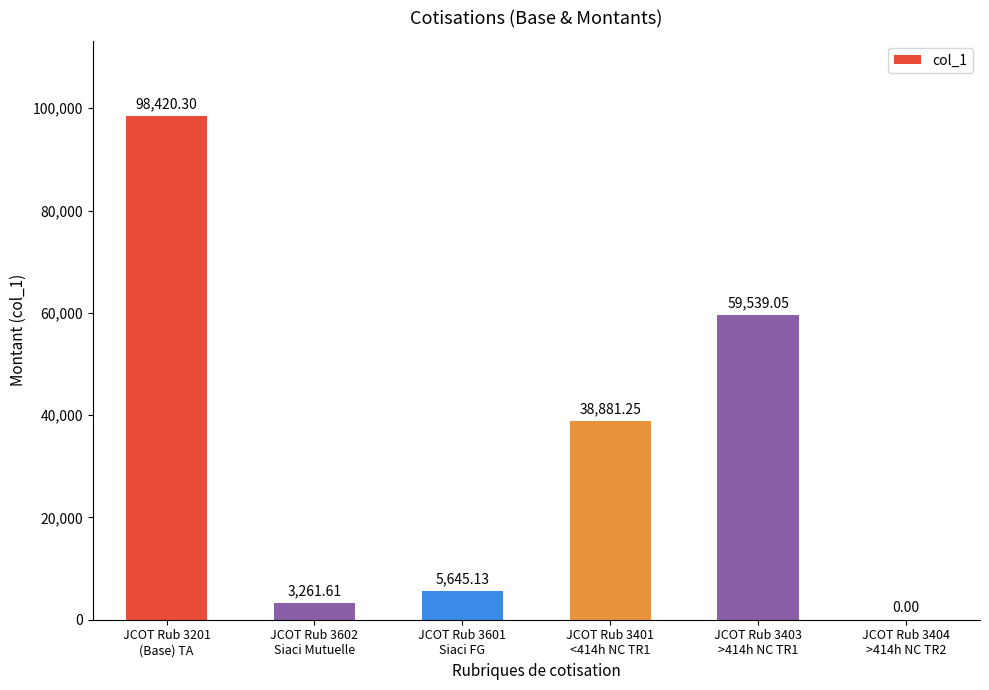

True or false: the data shows -41404.1 at JCOT Rub 3404
>414h NC TR2.

False